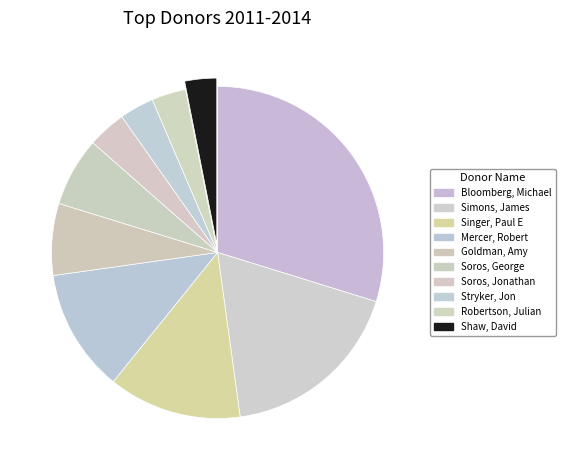

How many segments does this pie chart have?

10